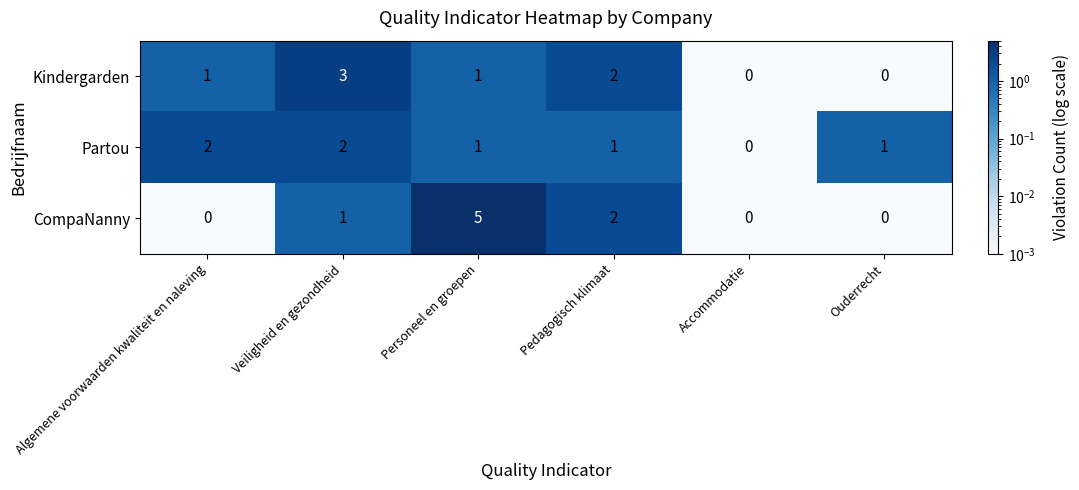

What is the sum of all Partou values?

7